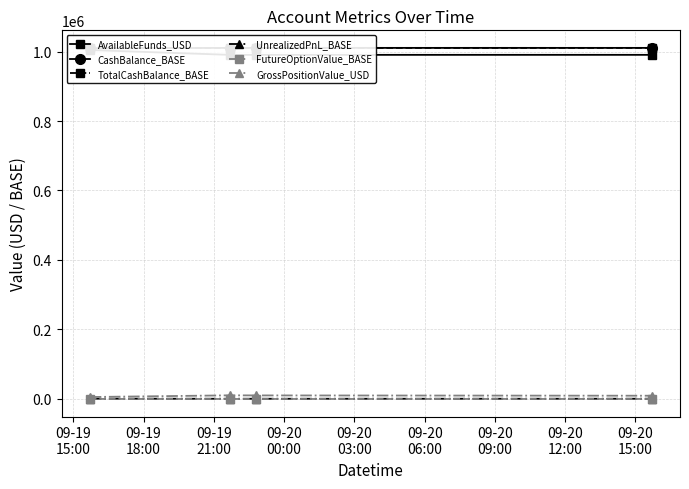

True or false: FutureOptionValue_BASE and GrossPositionValue_USD intersect in this chart.

False